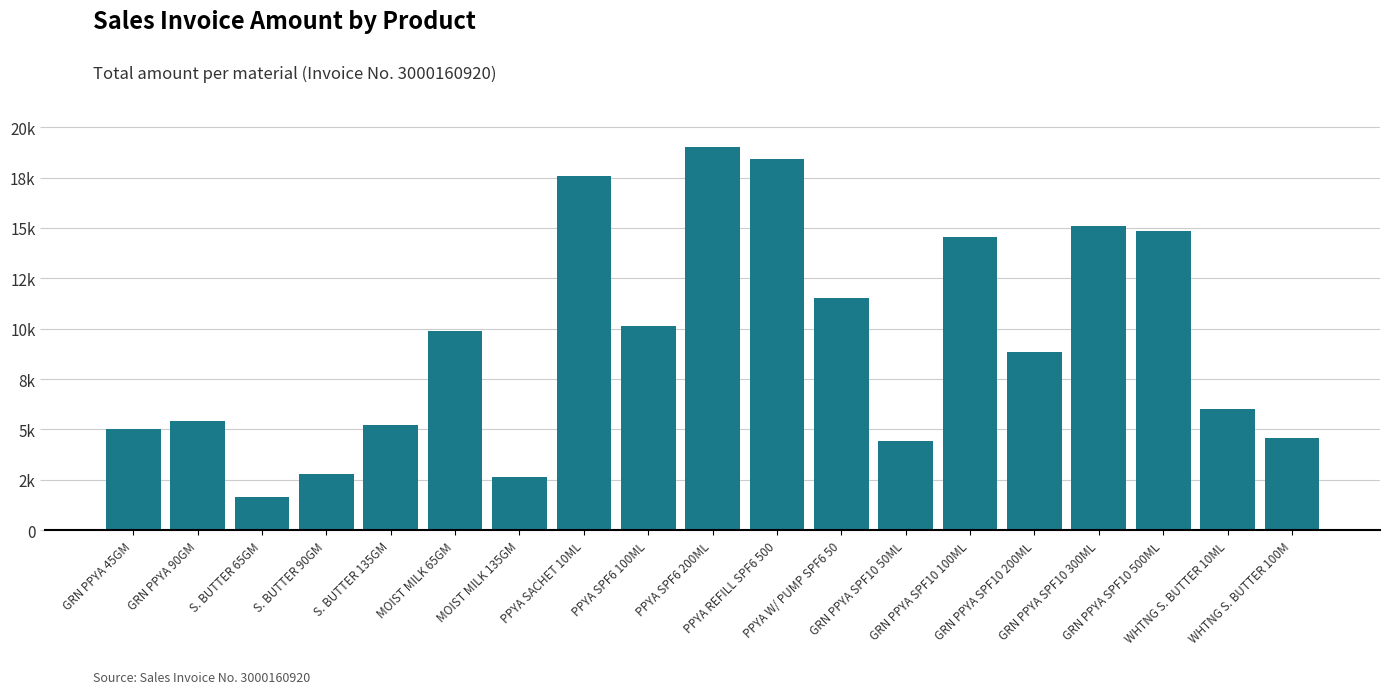

What is the difference between the second highest and minimum values?

16778.9